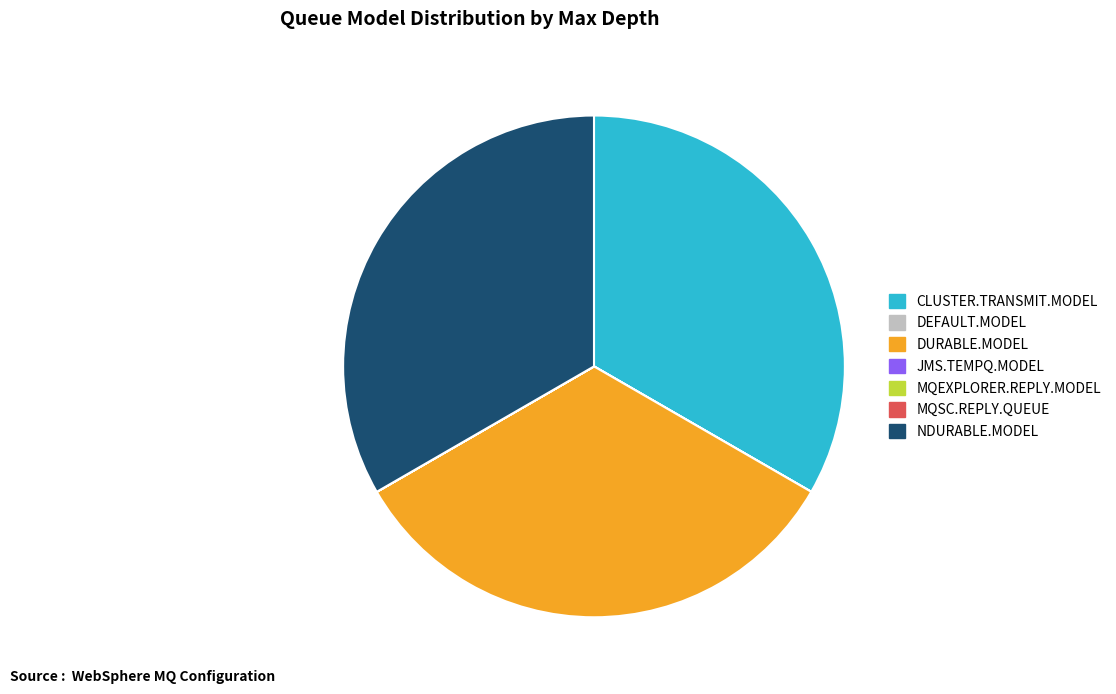

True or false: DURABLE.MODEL accounts for 48% of the total.

False